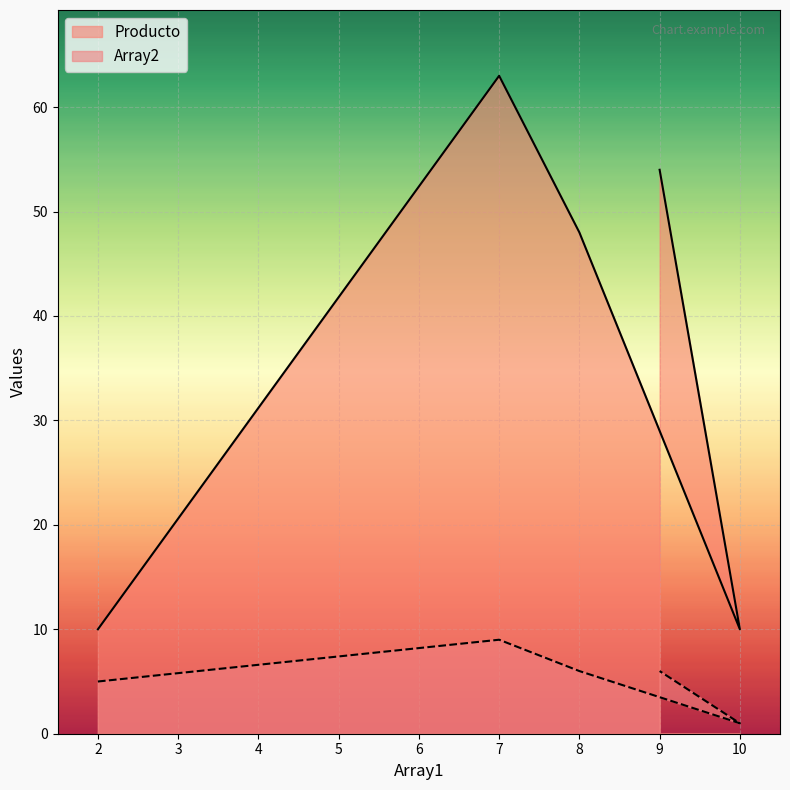

True or false: Producto and Array2 intersect in this chart.

False